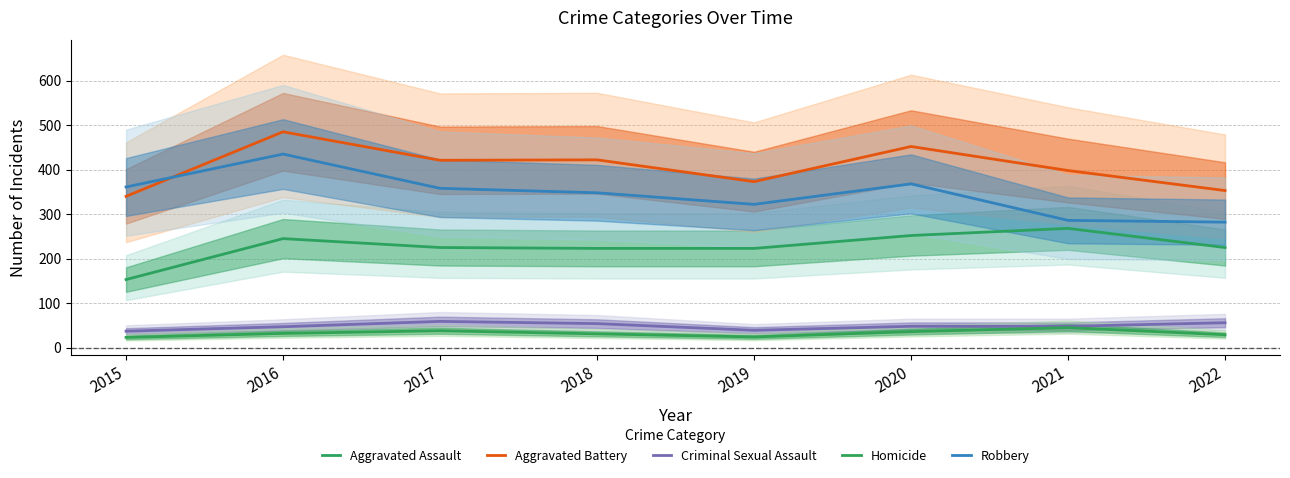

Rank the series at 2019 from lowest to highest value.

Homicide, Criminal Sexual Assault, Aggravated Assault, Robbery, Aggravated Battery